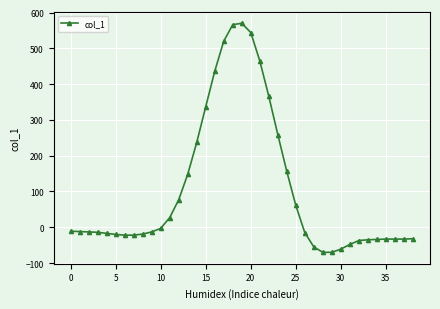

What is the greatest value displayed?

570